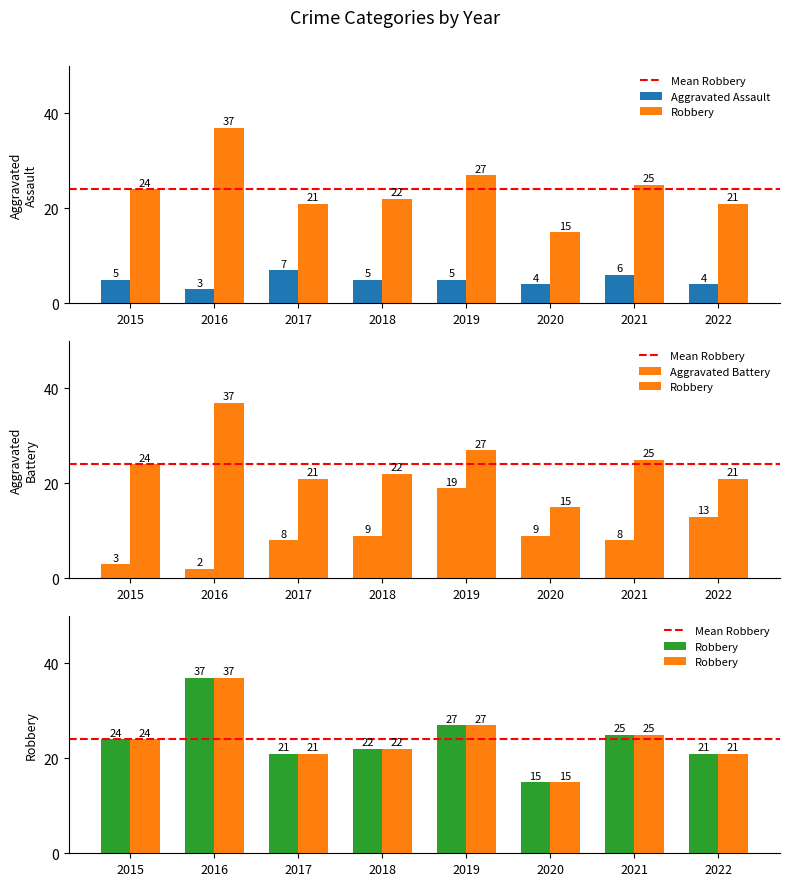

What is the value of the Aggravated Battery bar at the 5th from the left?

19